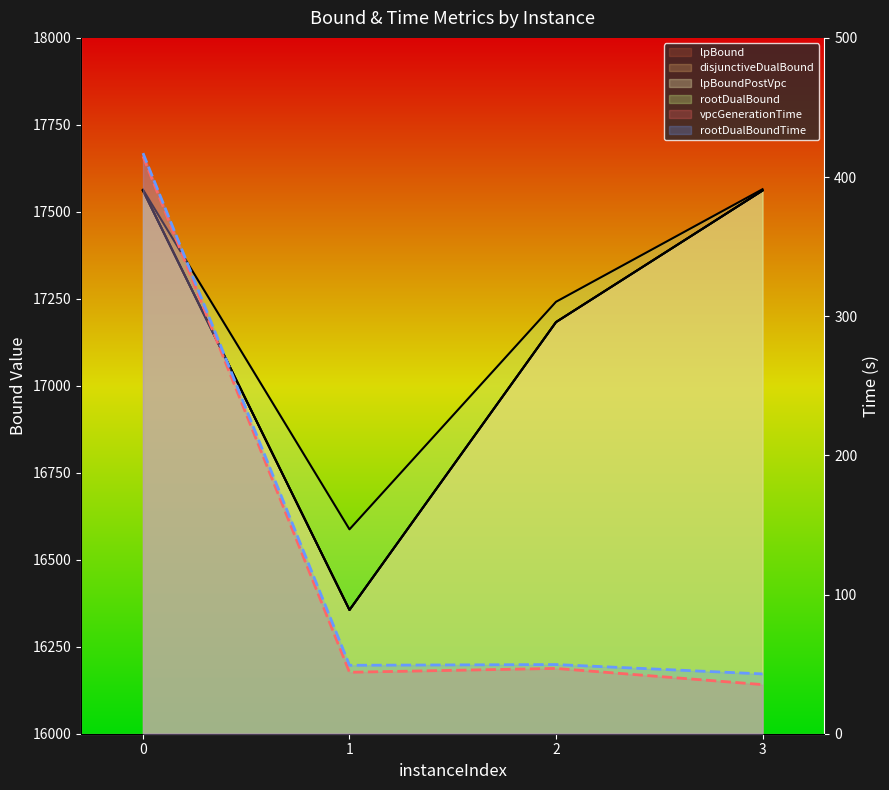

Count the number of data series in this chart.

6